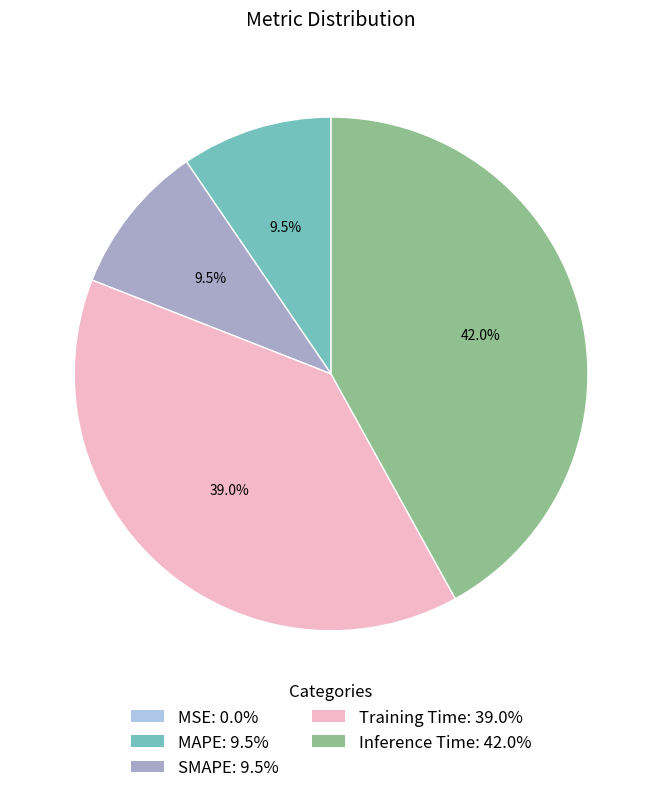

Combined, do SMAPE and MAPE account for over 50%?

No